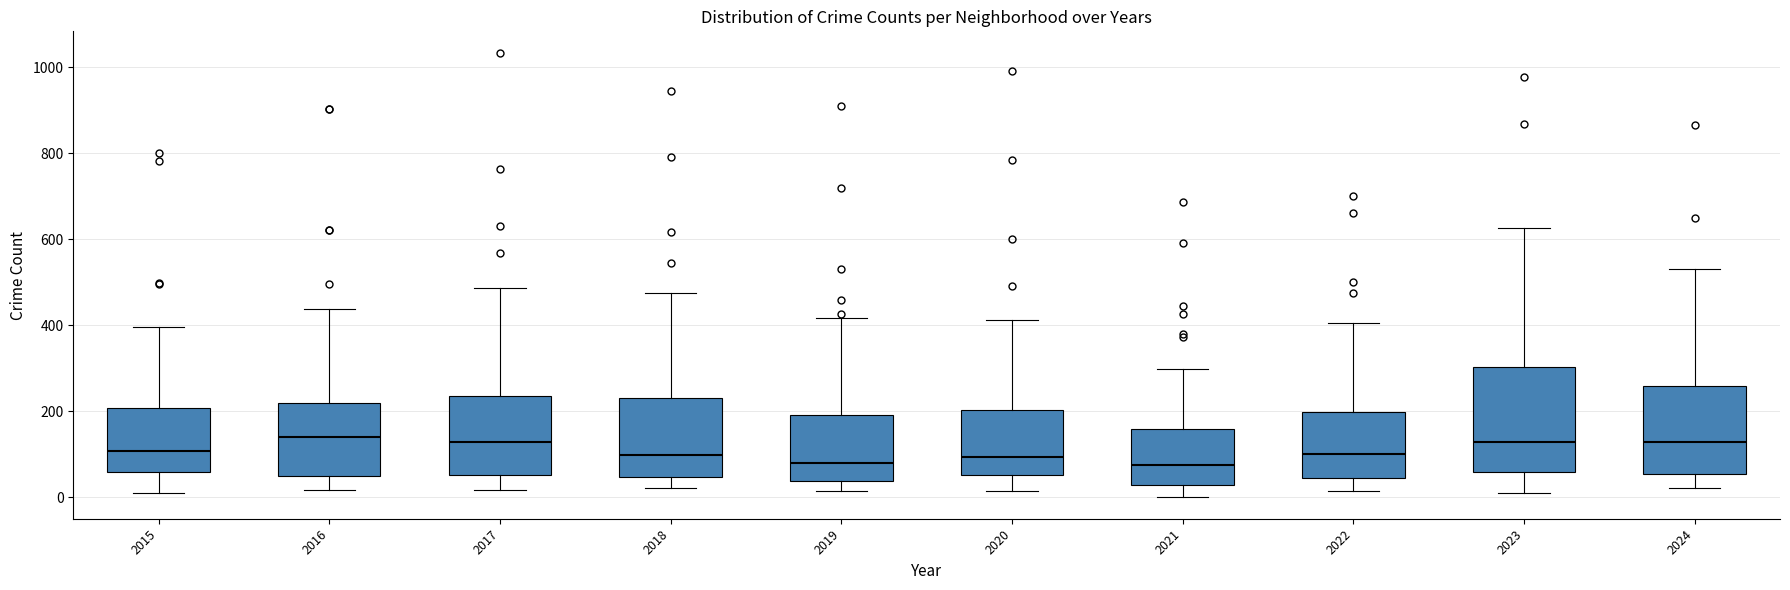

Reading left to right, transcribe this box plot: for each box, give where its median line is, the range the box spans, and where its two whiskers end, as read against the y-axis. The values are not printed on the chart, so give them approximately, as read against the axis.

2015: median 100, box 60 to 200, whiskers 20 to 400
2016: median 140, box 40 to 220, whiskers 20 to 440
2017: median 120, box 60 to 240, whiskers 20 to 480
2018: median 100, box 40 to 240, whiskers 20 to 480
2019: median 80, box 40 to 200, whiskers 20 to 420
2020: median 100, box 60 to 200, whiskers 20 to 420
2021: median 80, box 20 to 160, whiskers 0 to 300
2022: median 100, box 40 to 200, whiskers 20 to 400
2023: median 140, box 60 to 300, whiskers 20 to 620
2024: median 120, box 60 to 260, whiskers 20 to 540